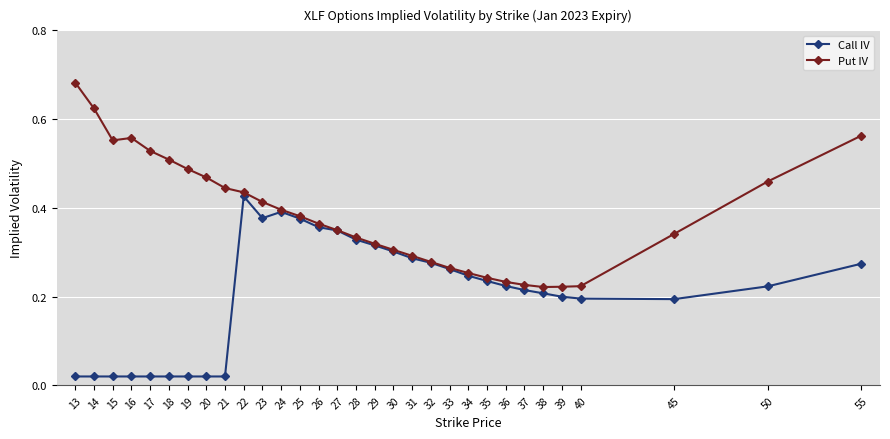

How many Put IV values are between 0 and 1?

31